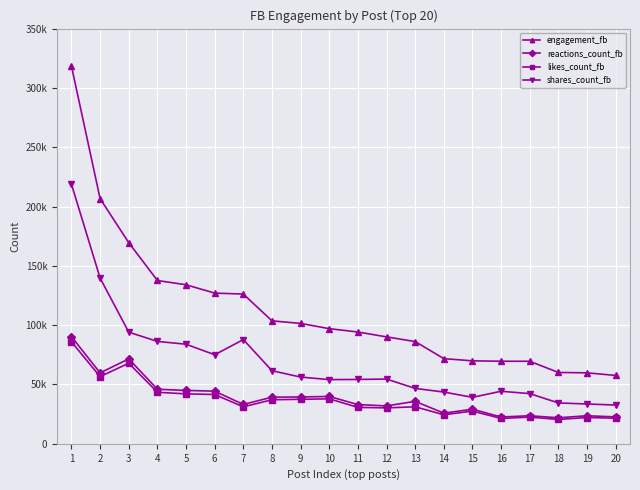

Rank the series by their maximum value, from highest to lowest.

engagement_fb, shares_count_fb, reactions_count_fb, likes_count_fb